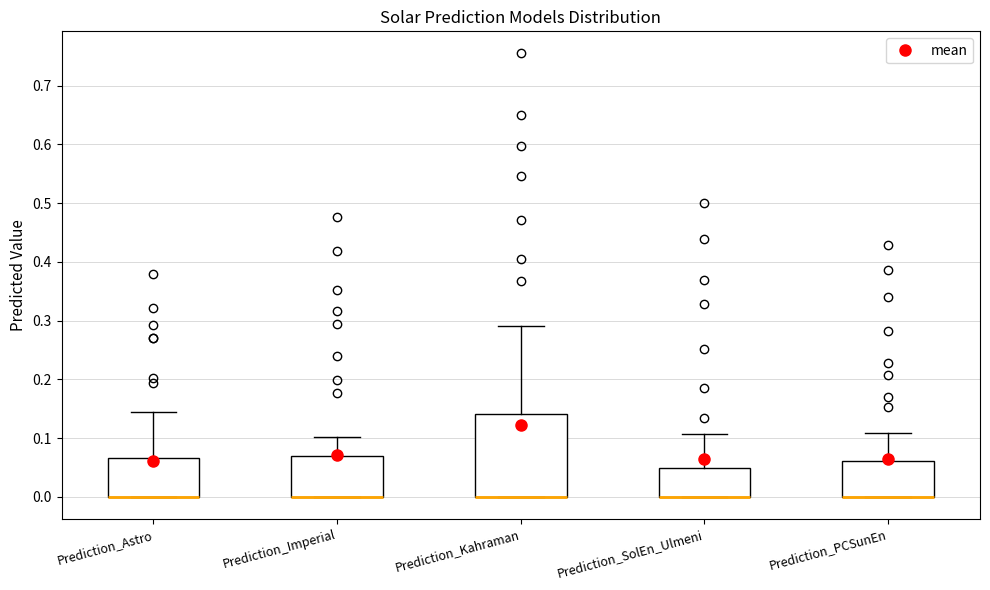

Reading left to right, transcribe this box plot: for each box, give where its median line is, the range the box spans, and where its two whiskers end, as read against the y-axis. The values are not printed on the chart, so give them approximately, as read against the axis.

Prediction_Astro: median 0.00 (drawn on the box's lower edge), box 0.00 to 0.07, whiskers 0.00 to 0.15
Prediction_Imperial: median 0.00 (drawn on the box's lower edge), box 0.00 to 0.07, whiskers 0.00 to 0.10
Prediction_Kahraman: median 0.00 (drawn on the box's lower edge), box 0.00 to 0.14, whiskers 0.00 to 0.29
Prediction_SolEn_Ulmeni: median 0.00 (drawn on the box's lower edge), box 0.00 to 0.05, whiskers 0.00 to 0.11
Prediction_PCSunEn: median 0.00 (drawn on the box's lower edge), box 0.00 to 0.06, whiskers 0.00 to 0.11